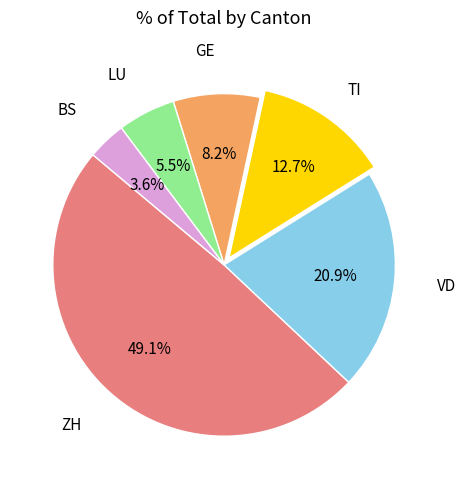

Is there a majority slice in this chart?

No